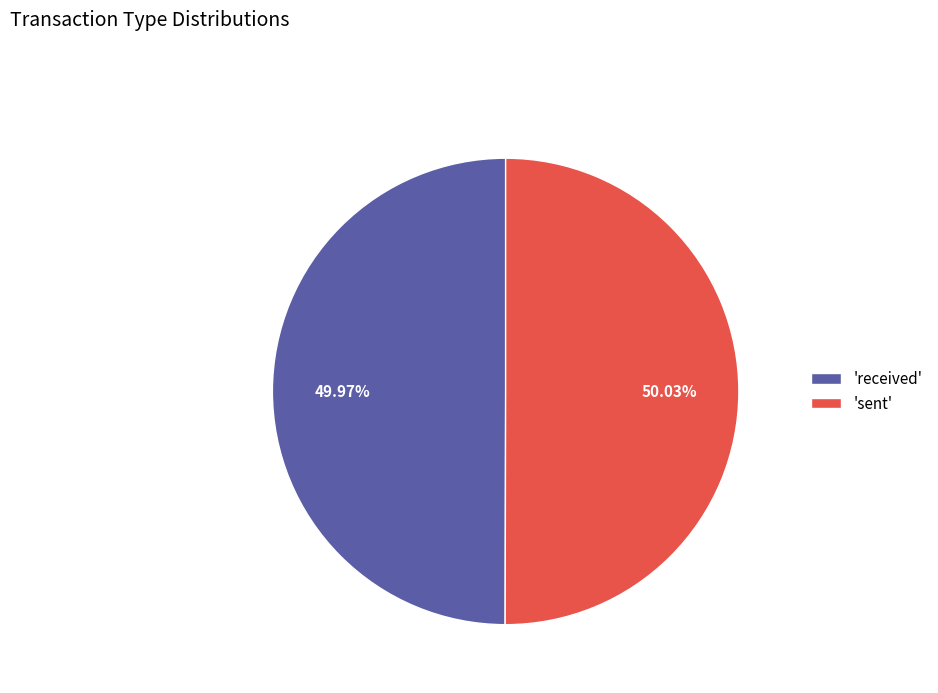

Approximately how many times larger is the value at 'received' compared to 'sent'?

1.0